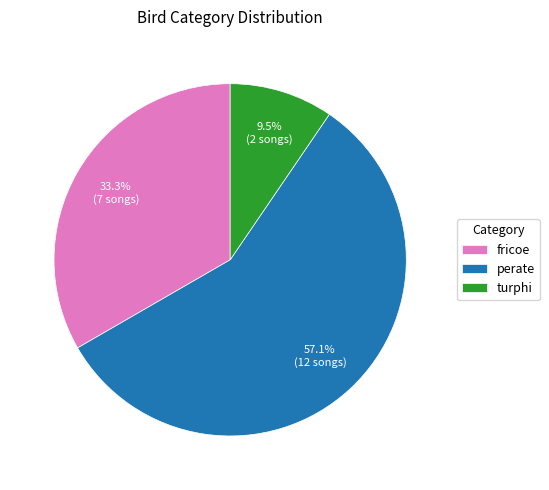

How many segments does this pie chart have?

3